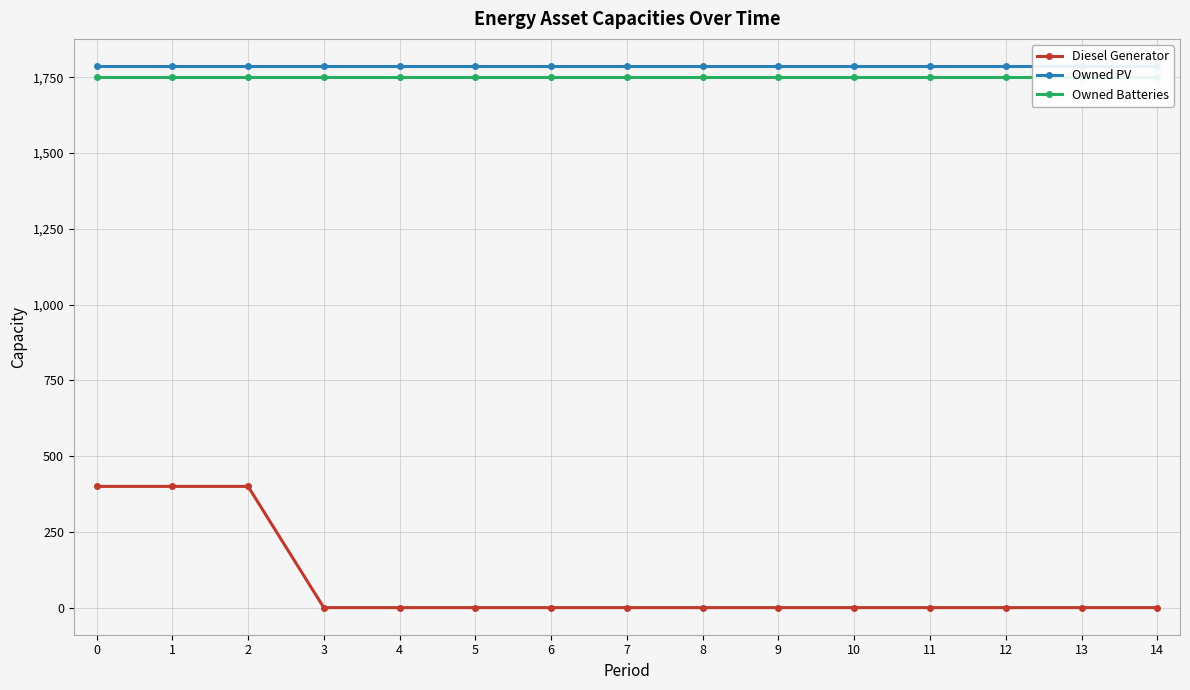

Reading right to left, what are all the values shown in this chart?

Diesel Generator: 0	0	0	0	0	0	0	0	0	0	0	0	400	400	400
Owned PV: 1787	1787	1787	1787	1787	1787	1787	1787	1787	1787	1787	1787	1787	1787	1787
Owned Batteries: 1749	1749	1749	1749	1749	1749	1749	1749	1749	1749	1749	1749	1749	1749	1749